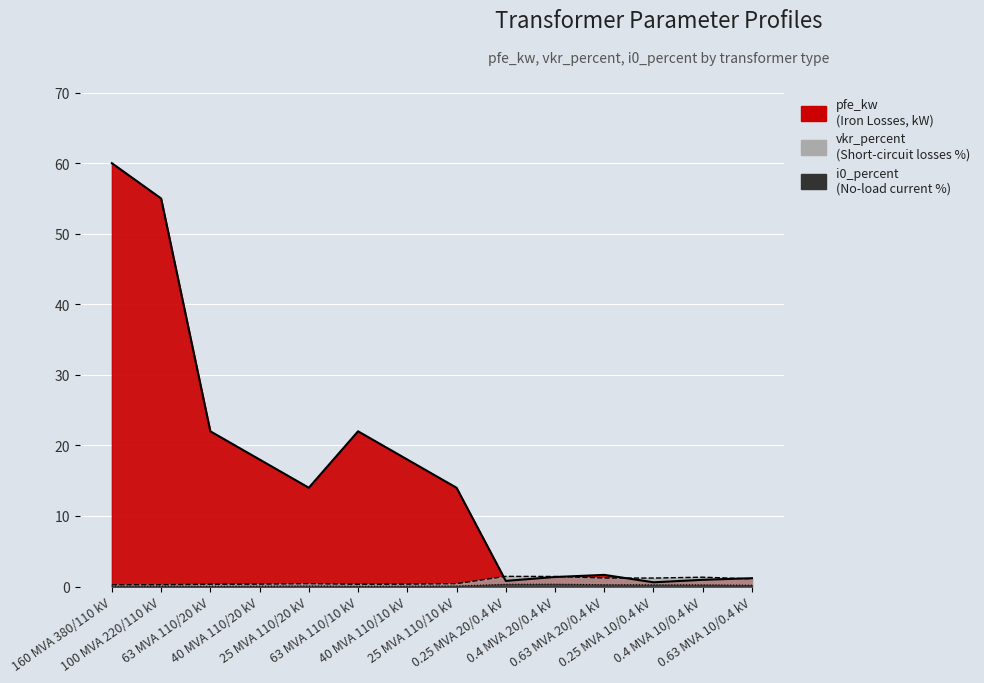

What is the average value of the pfe_kw series?

16.4